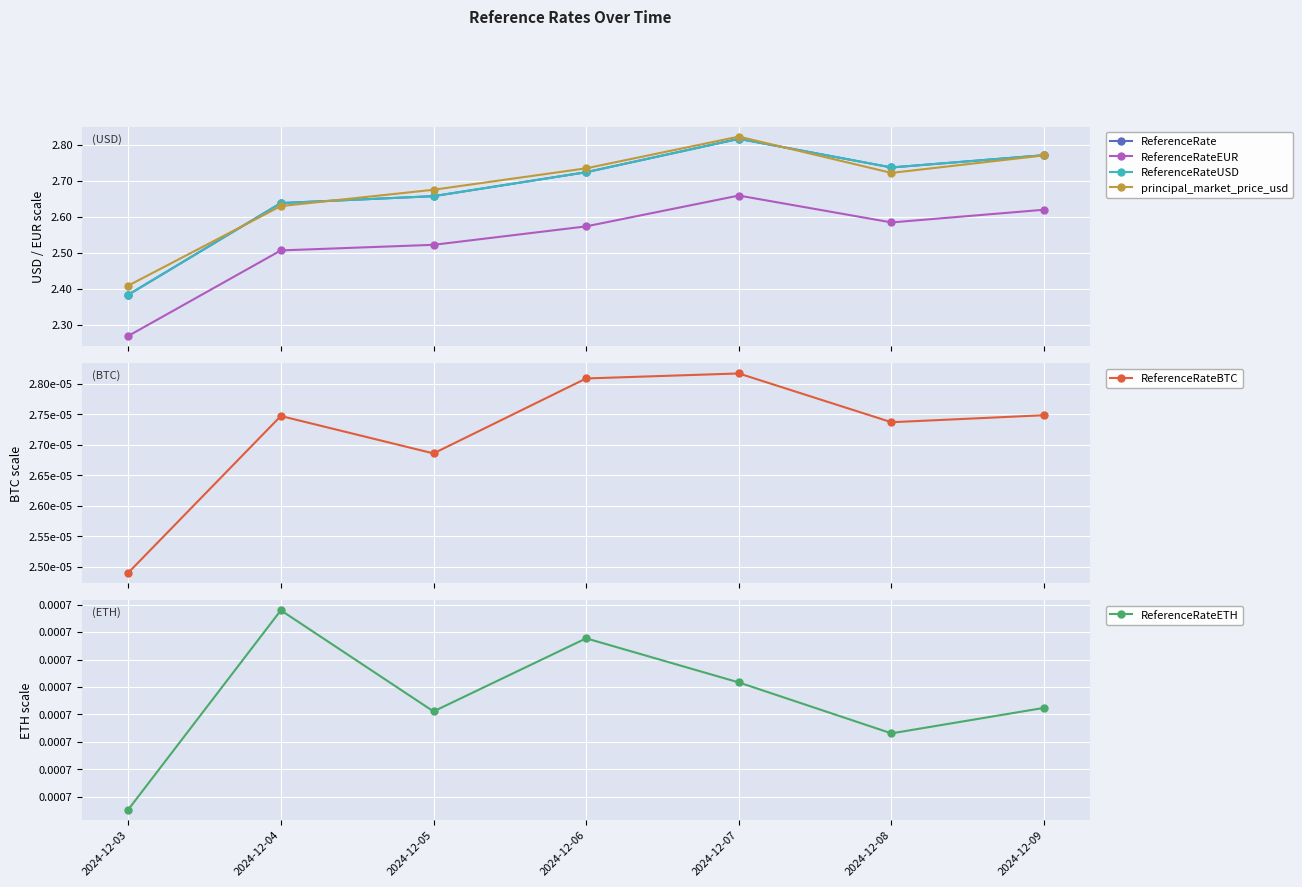

True or false: ReferenceRateBTC and ReferenceRateEUR cross at least once.

False